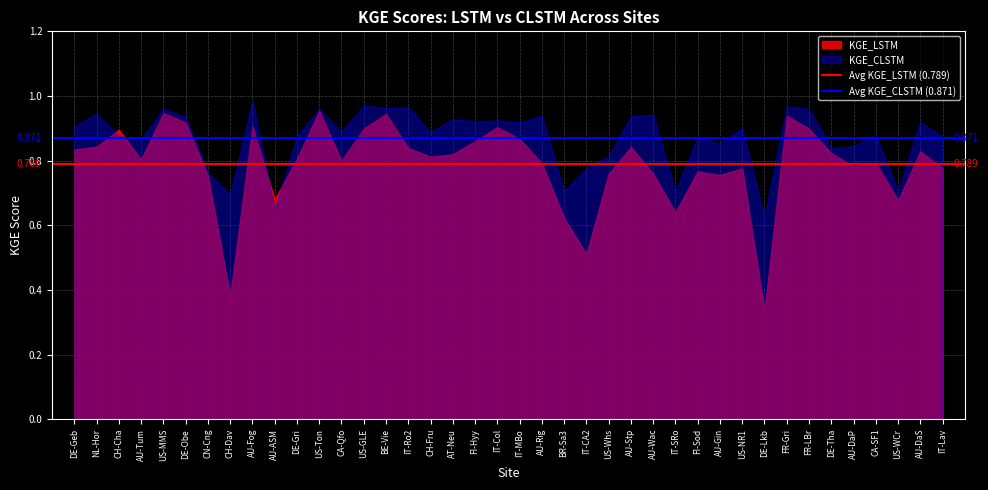

What is the sum of all Avg KGE_LSTM (0.789) values?

1.6